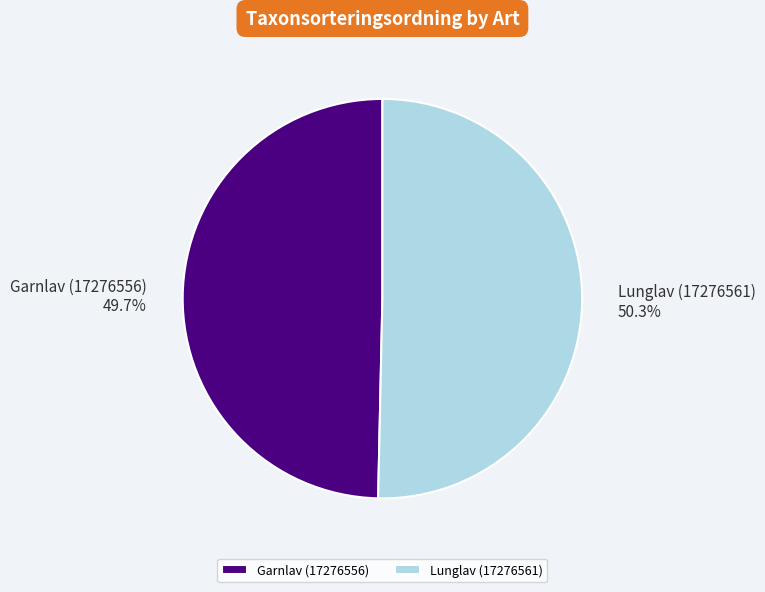

What is the ratio of the value at Lunglav (17276561) to the value at Garnlav (17276556)?

1.0